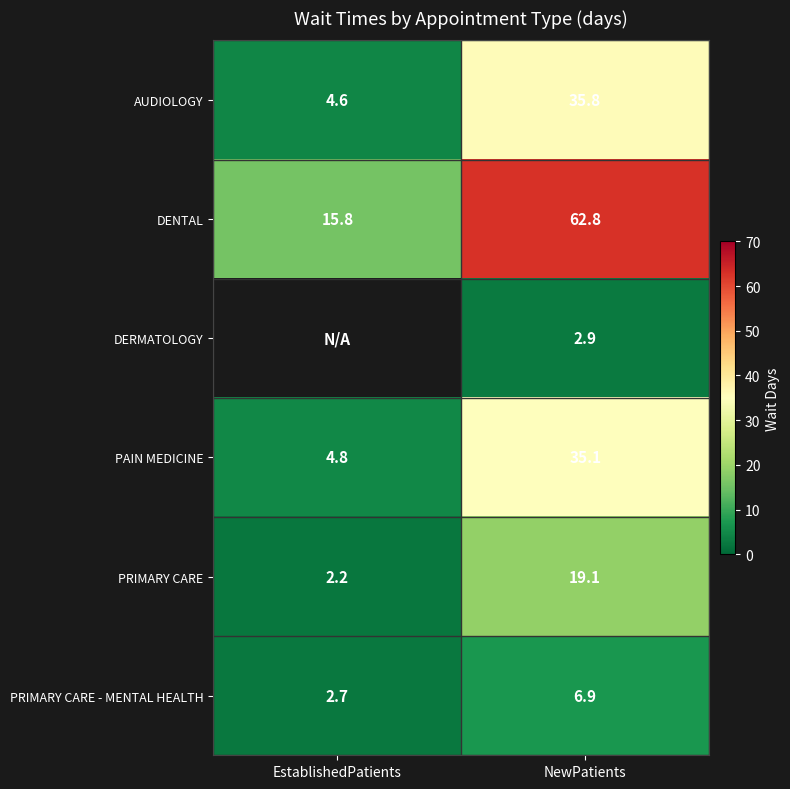

Which has a higher value, NewPatients or EstablishedPatients?

NewPatients